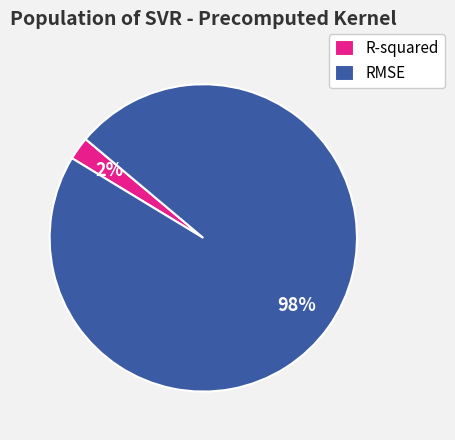

Which category accounts for the majority?

RMSE